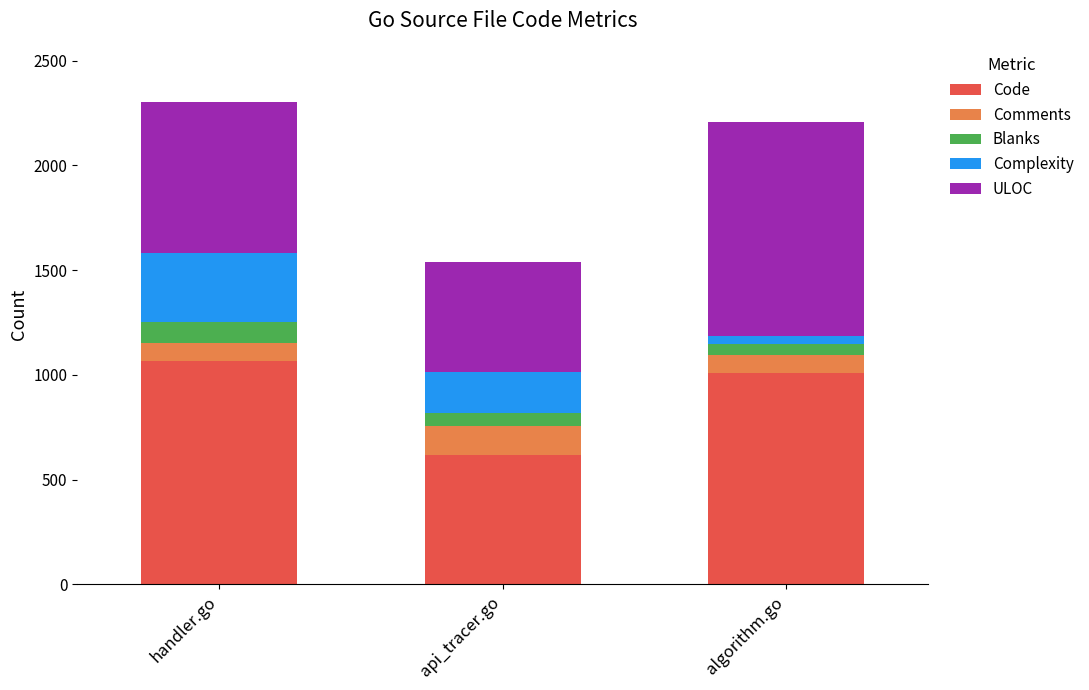

What is the total value across all series at handler.go?

2305